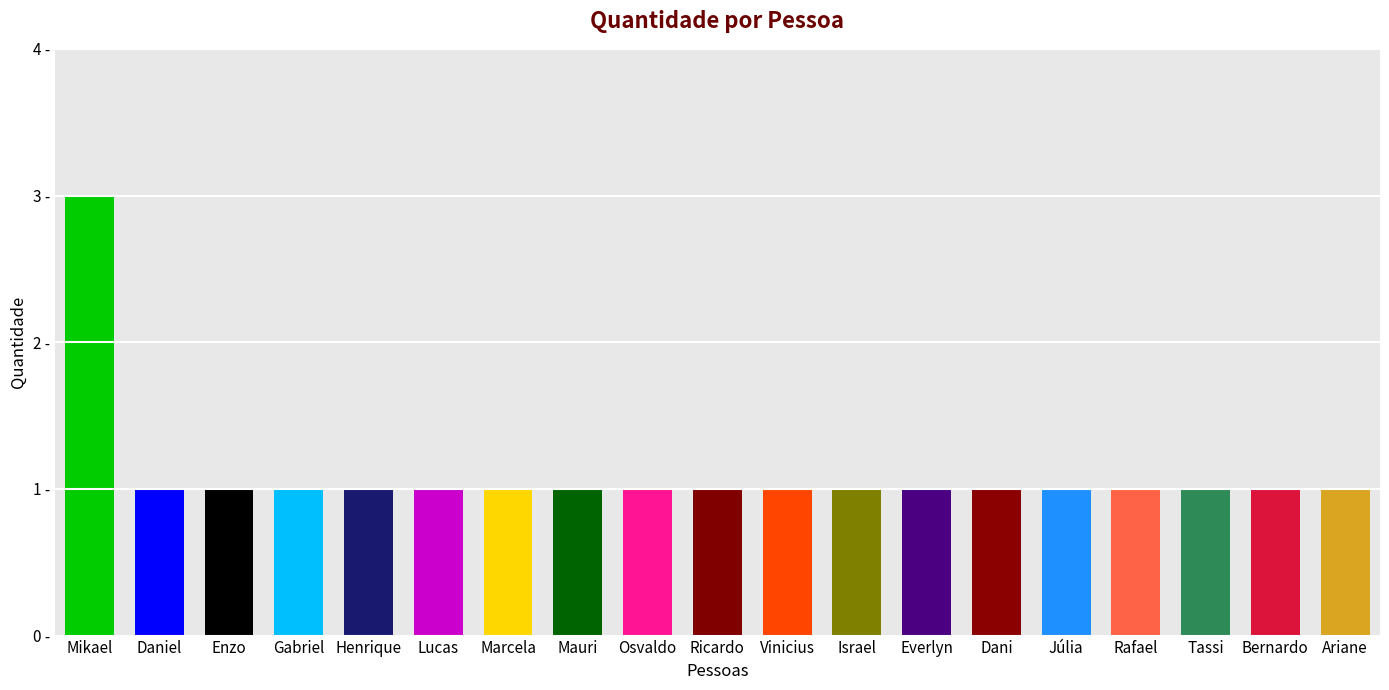

Rank the categories by value from highest to lowest.

Mikael, Daniel, Enzo, Gabriel, Henrique, Lucas, Marcela, Mauri, Osvaldo, Ricardo, Vinicius, Israel, Everlyn, Dani, Júlia, Rafael, Tassi, Bernardo, Ariane